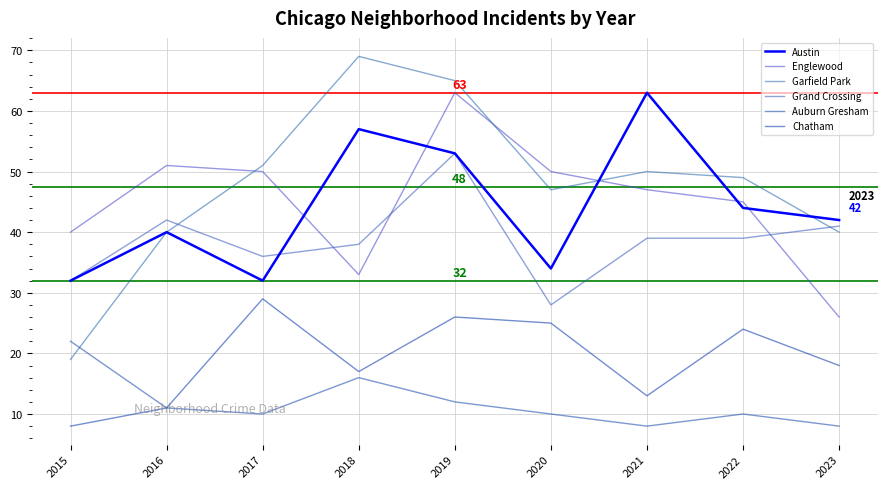

At which category does Austin reach its first local valley?

2017